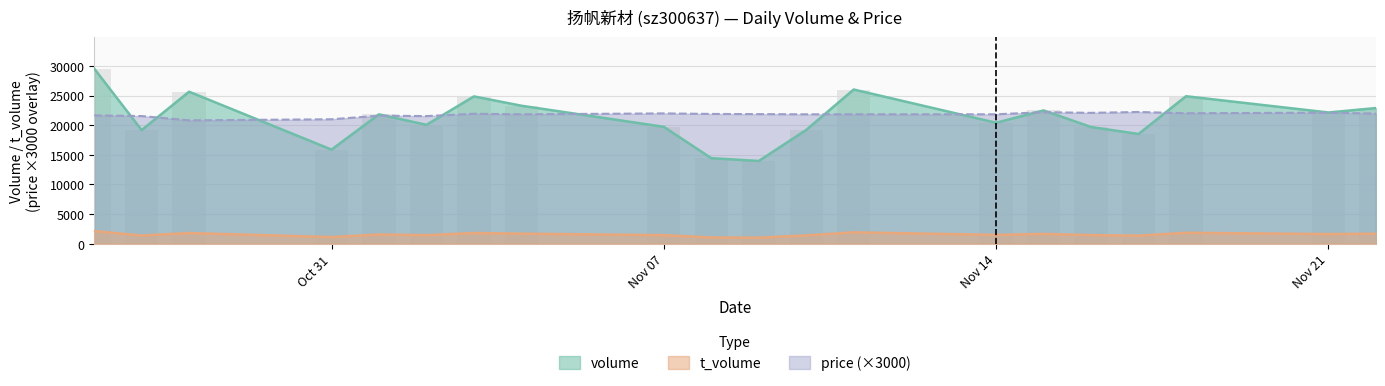

Rank the categories by volume value from highest to lowest.

2022-10-26, 2022-11-11, 2022-10-28, 2022-11-18, 2022-11-03, 2022-11-04, 2022-11-22, 2022-11-15, 2022-11-21, 2022-11-01, 2022-11-14, 2022-11-02, 2022-11-07, 2022-11-16, 2022-11-10, 2022-10-27, 2022-11-17, 2022-10-31, 2022-11-08, 2022-11-09